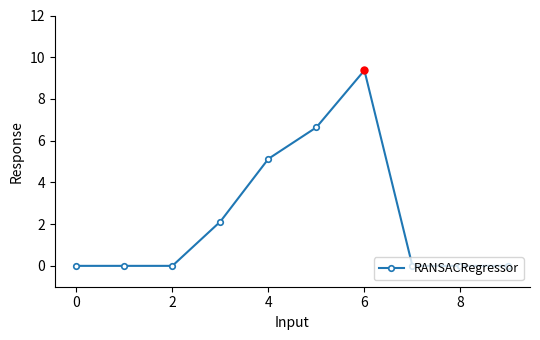

What is the value of the 7th point from the left?

9.4